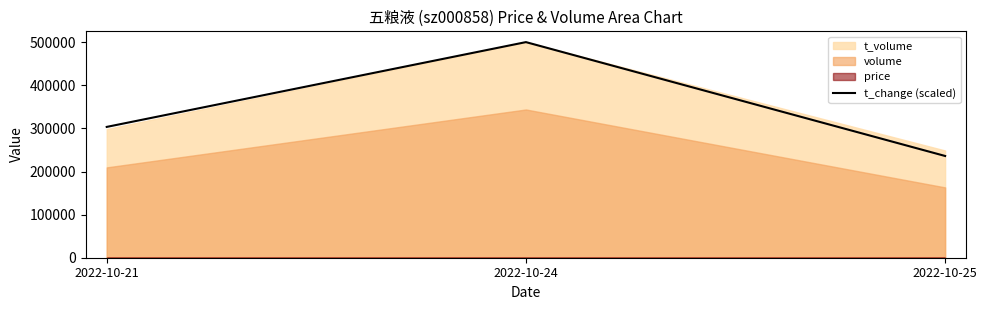

How many data points are above 303593?

2